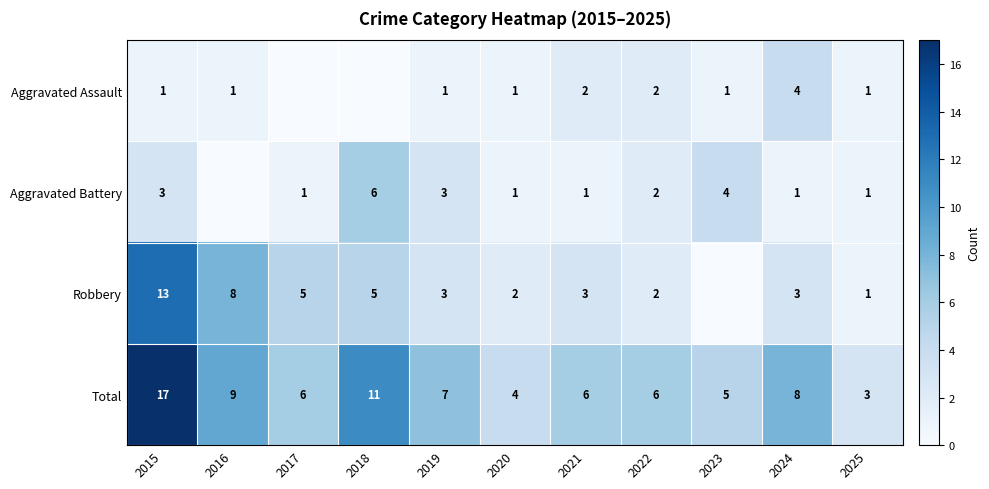

At which label does Total reach its minimum?

2025